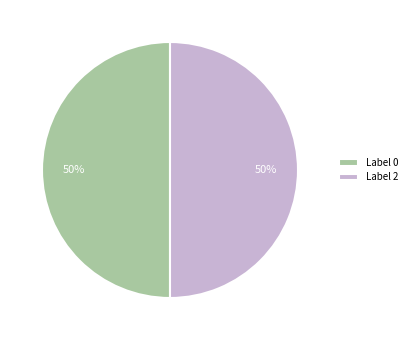

Is the sum of Label 2 and Label 0 greater than half?

Yes